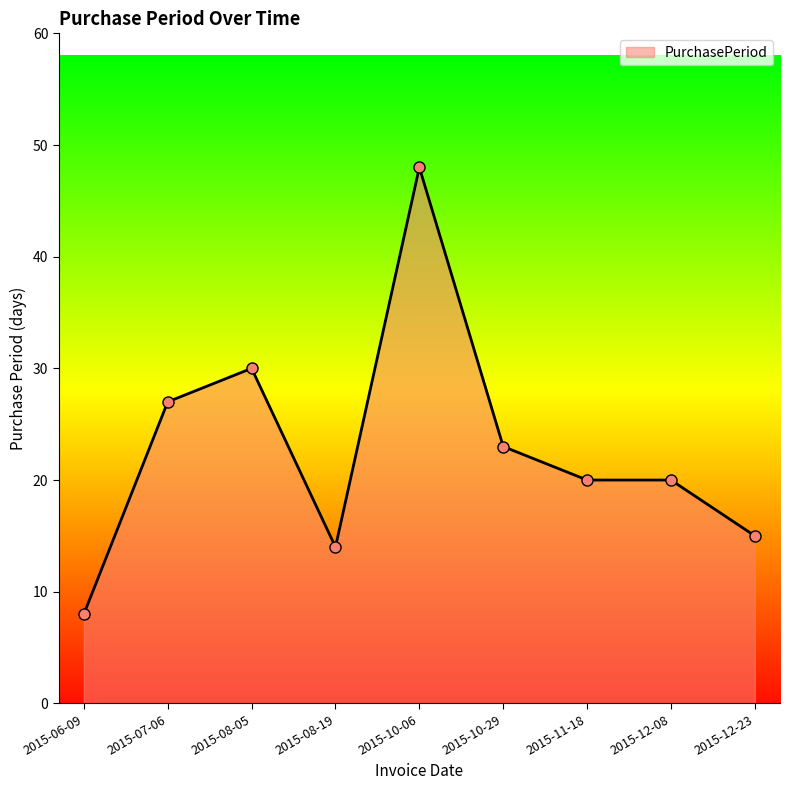

What is the greatest value displayed?

48